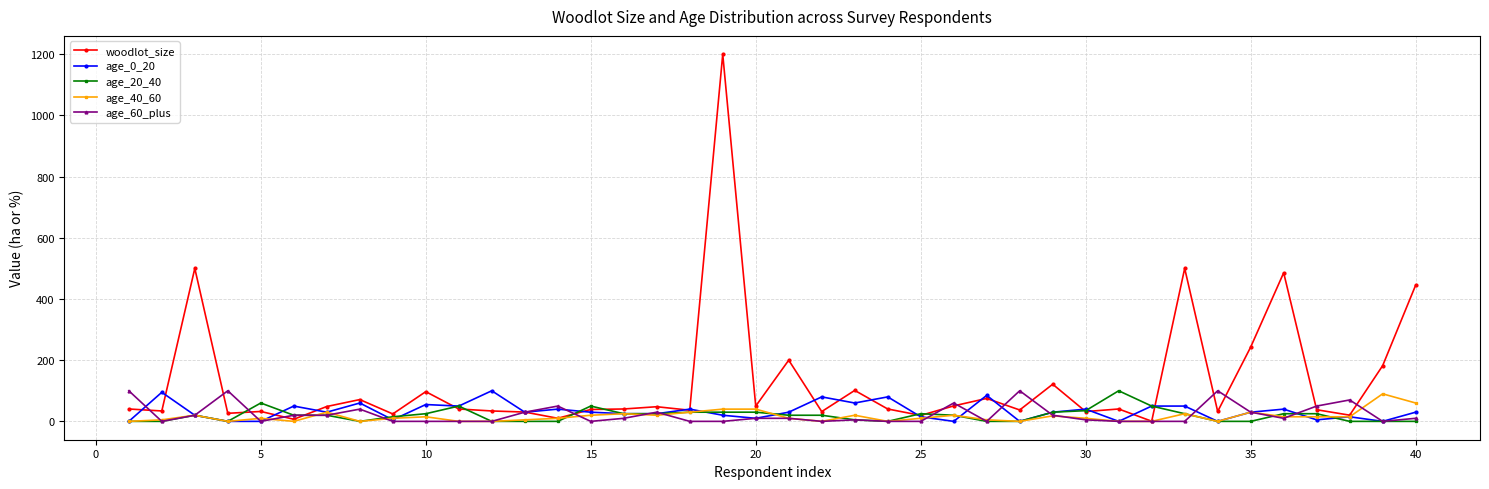

What is the greatest value displayed?

1200.0